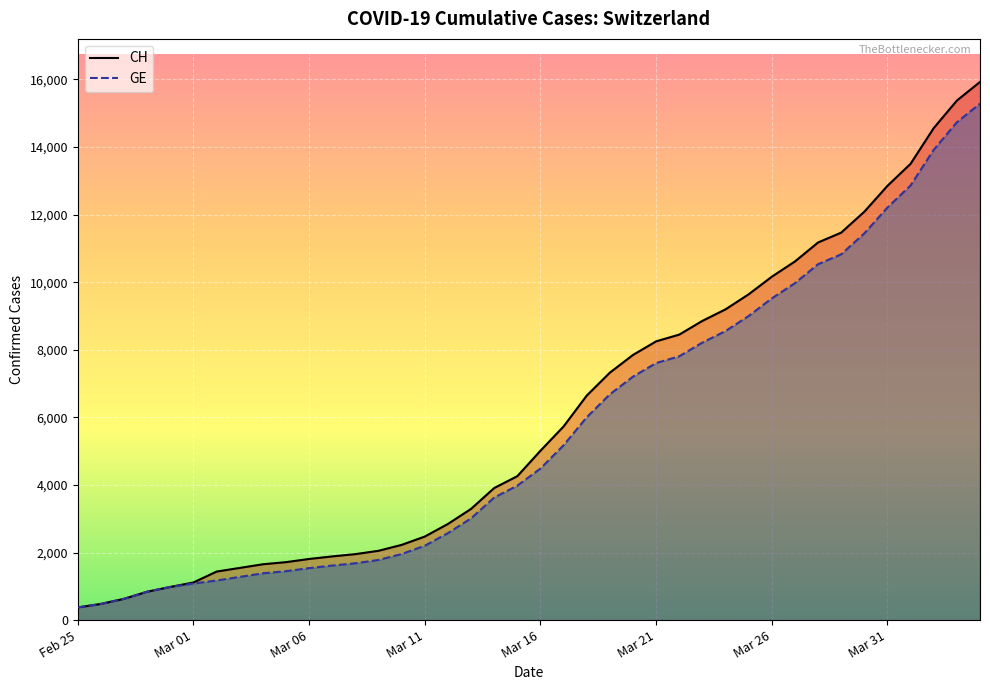

What is the total value across all series at Mar 11?

4673